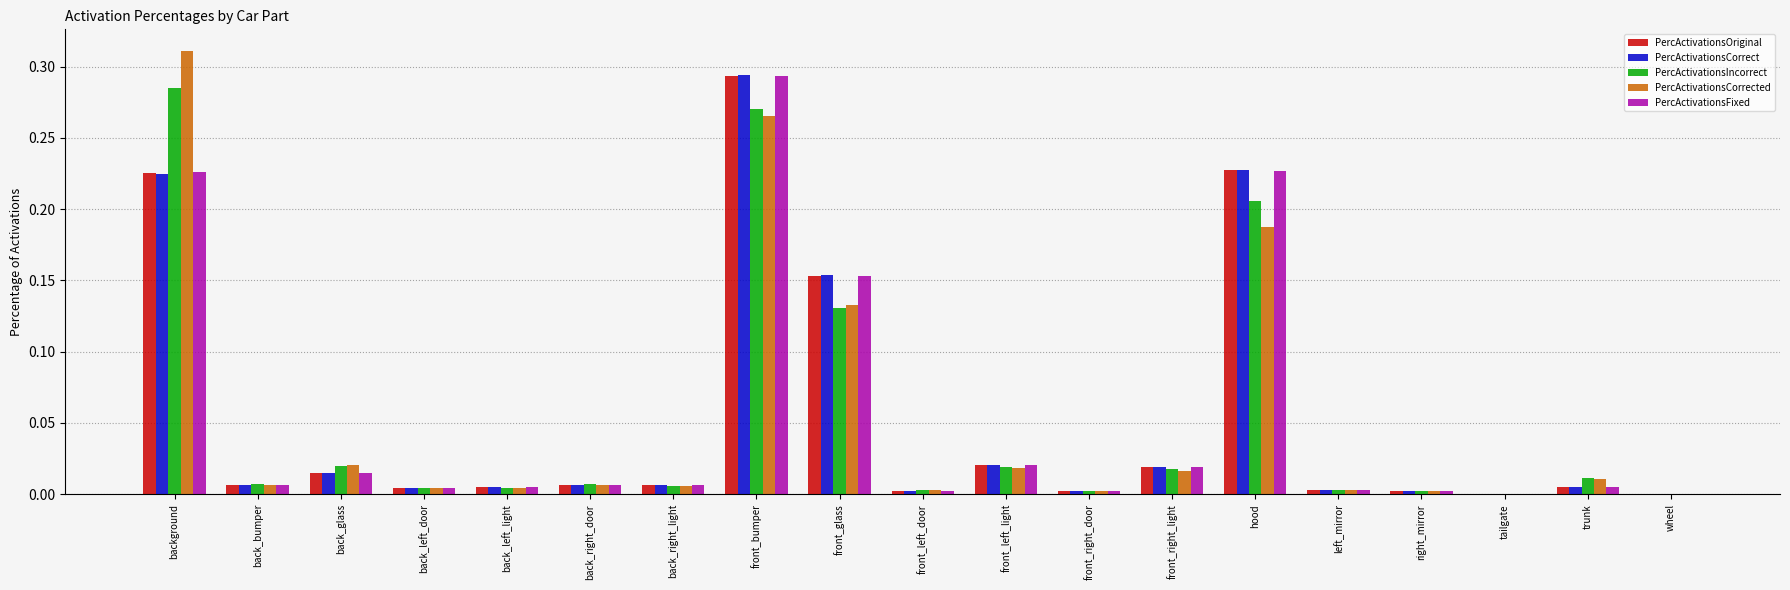

What are all the series names shown in the legend?

PercActivationsOriginal, PercActivationsCorrect, PercActivationsIncorrect, PercActivationsCorrected, PercActivationsFixed